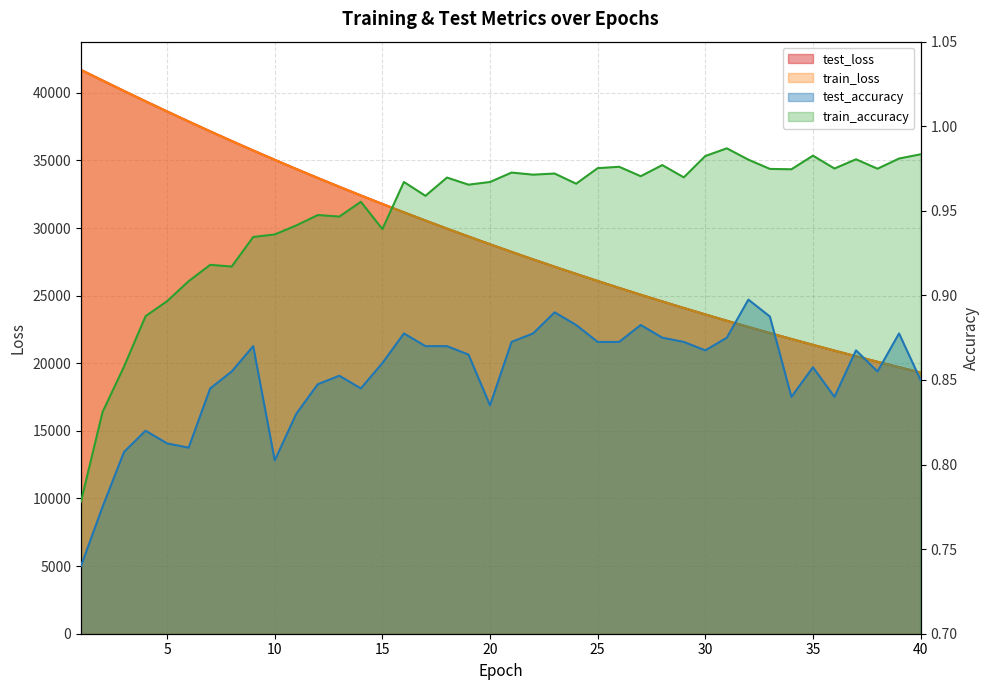

What is the value of the train_loss point at the 1st from the left?

41691.8